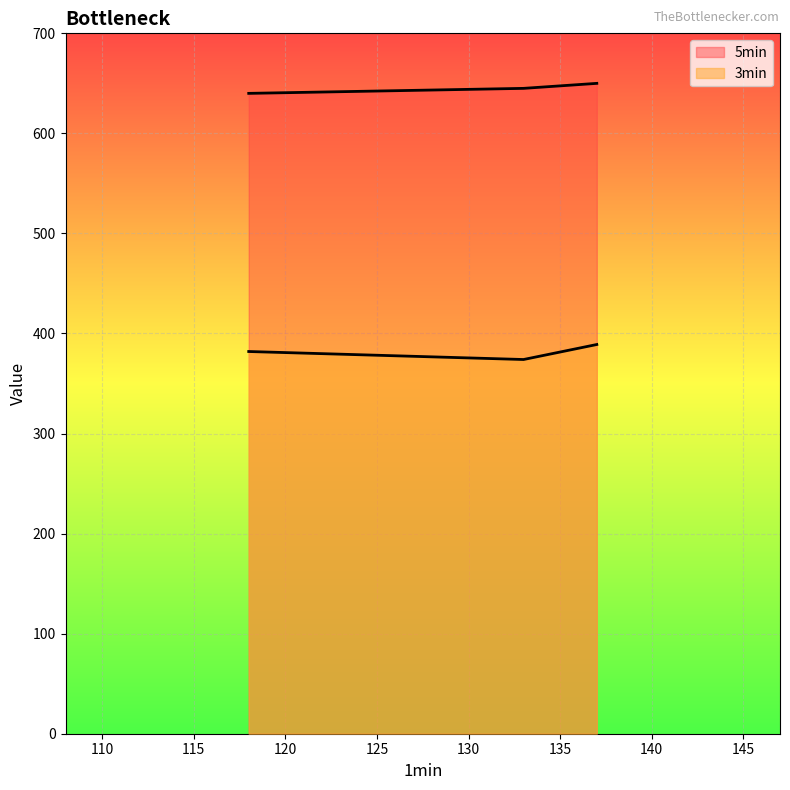

What is the sum of the 5min values at 137 and 118?

1290